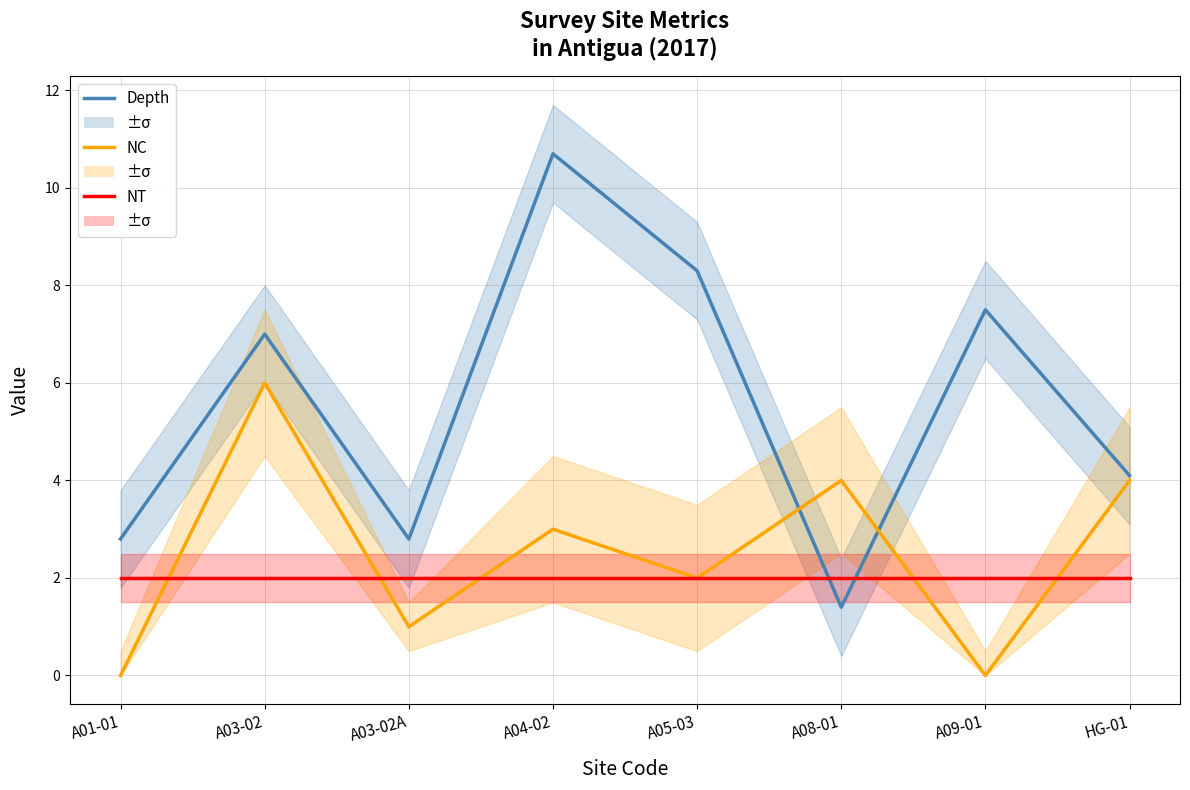

What is the average value of the NT series?

2.0